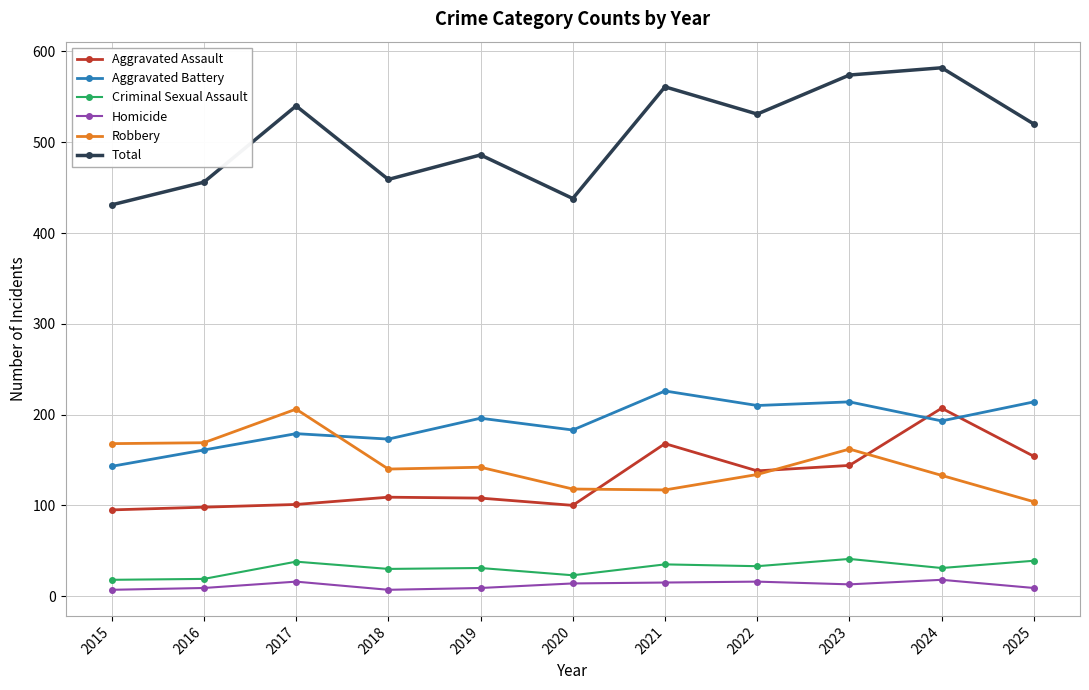

Which series has the largest total across all categories?

Total